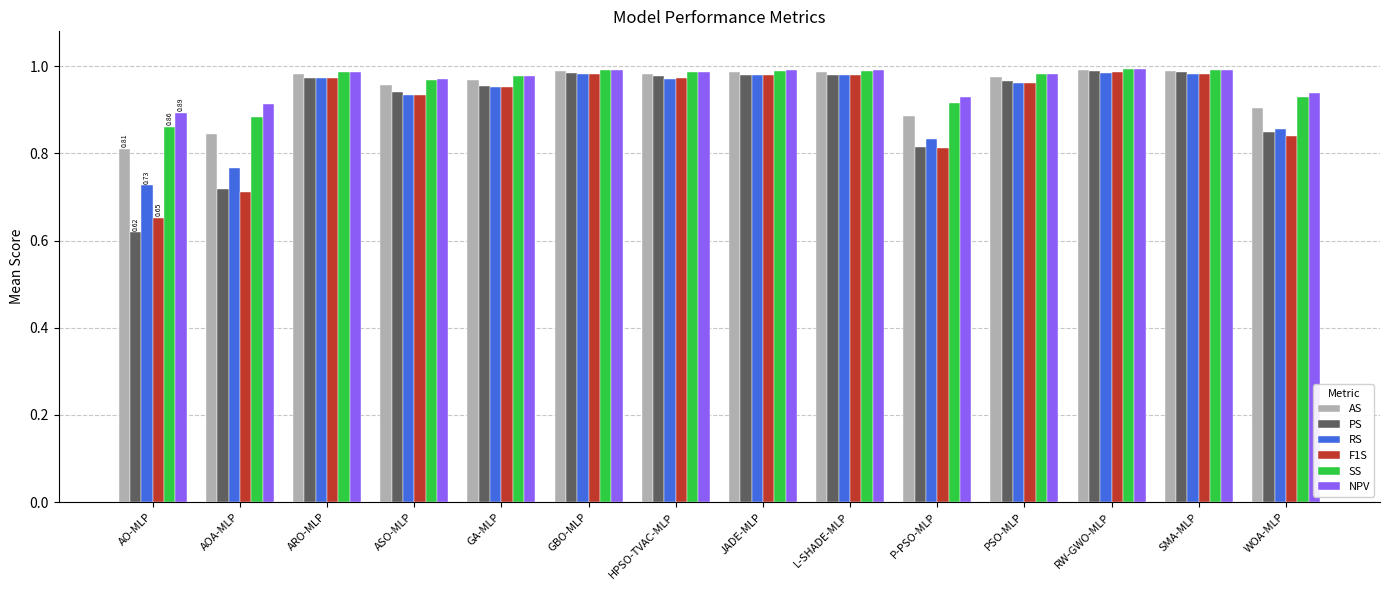

What position from the left is GA-MLP?

5